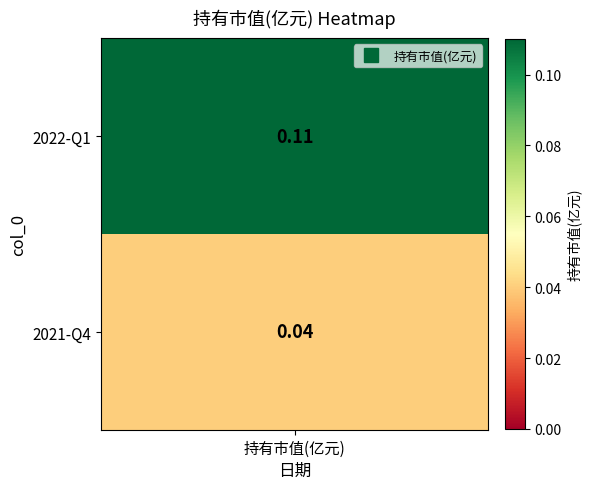

At which category does the chart reach its minimum across all series?

2021-Q4